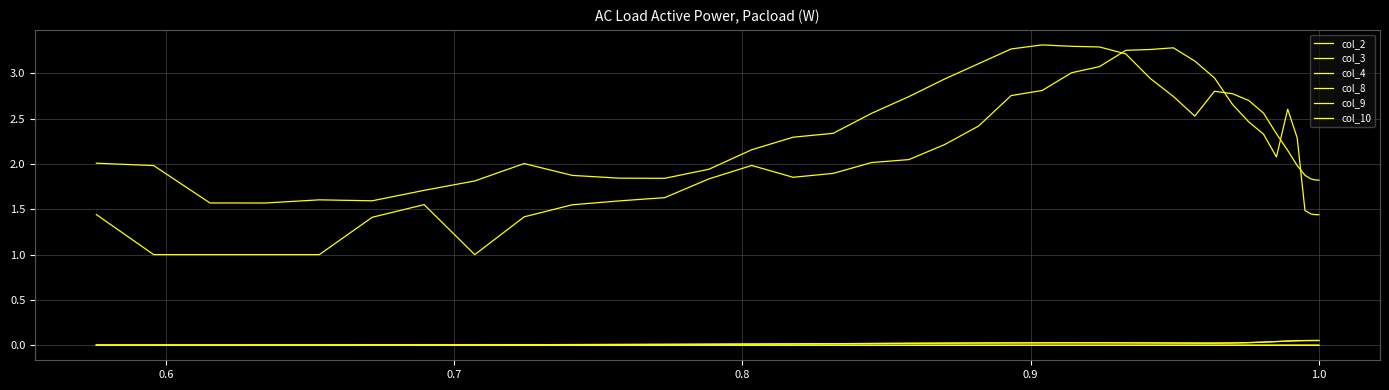

True or false: col_8 has a value of 0.0 at 25.

False